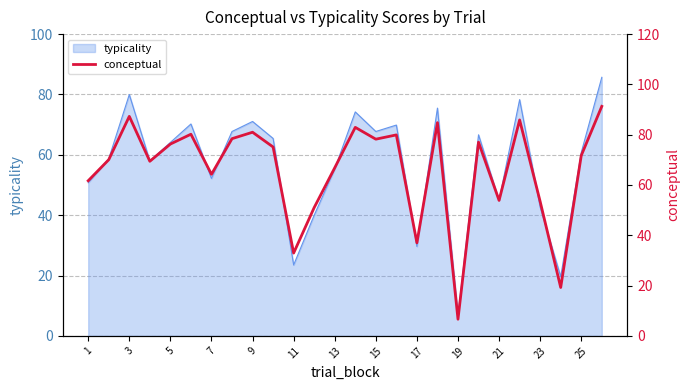

Is it true that typicality equals 24.4 at 23?

False